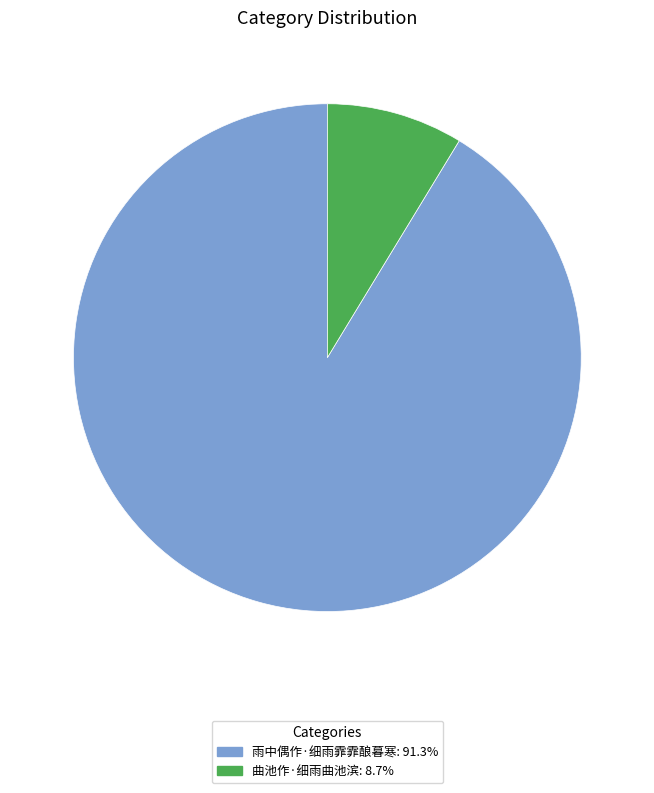

Which slice is the largest?

雨中偶作·细雨霏霏酿暮寒